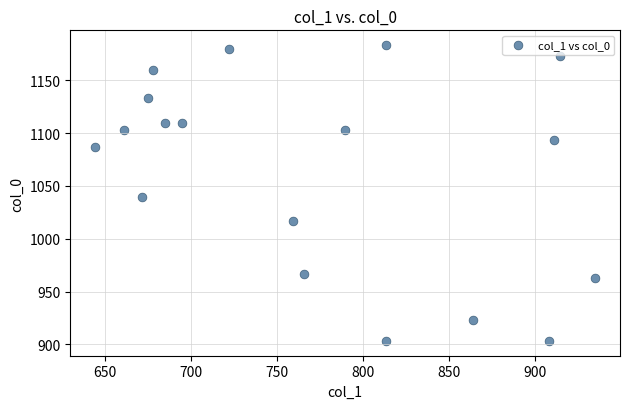

What is the range of X values (max minus min)?

290.2